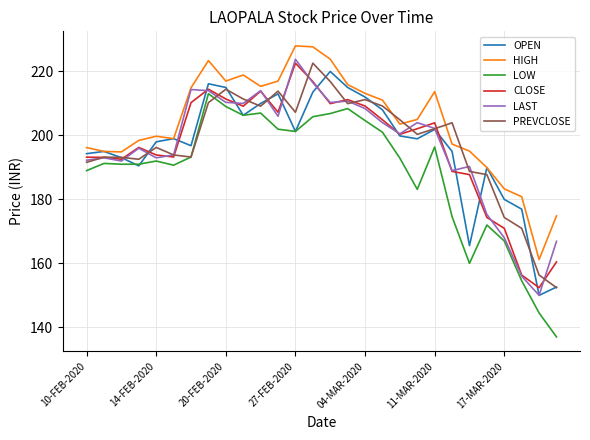

True or false: LOW and HIGH cross at least once.

False